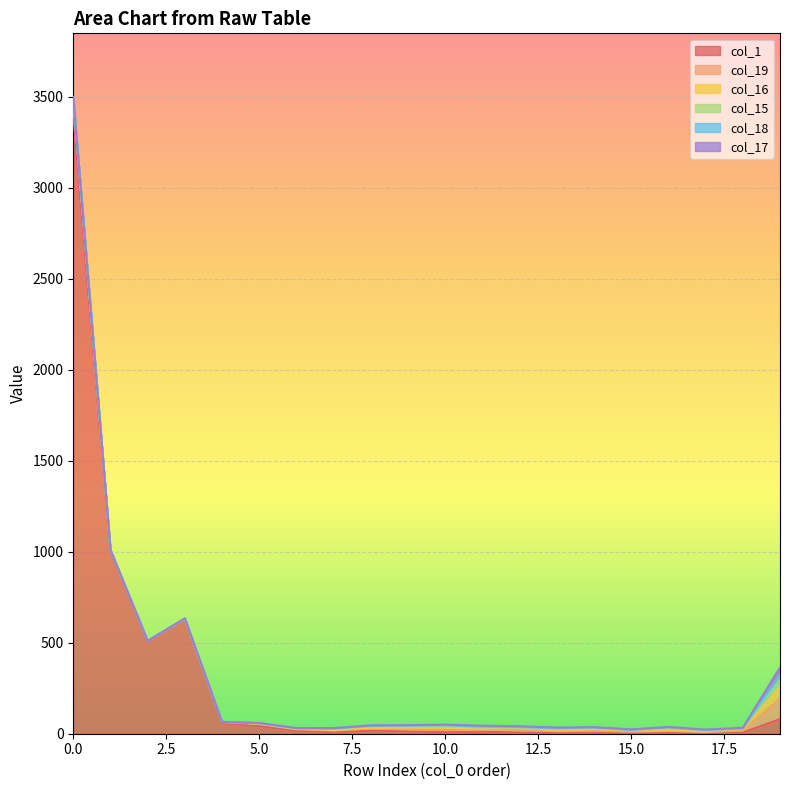

The col_18 series shows 3 at 5. True or false?

False